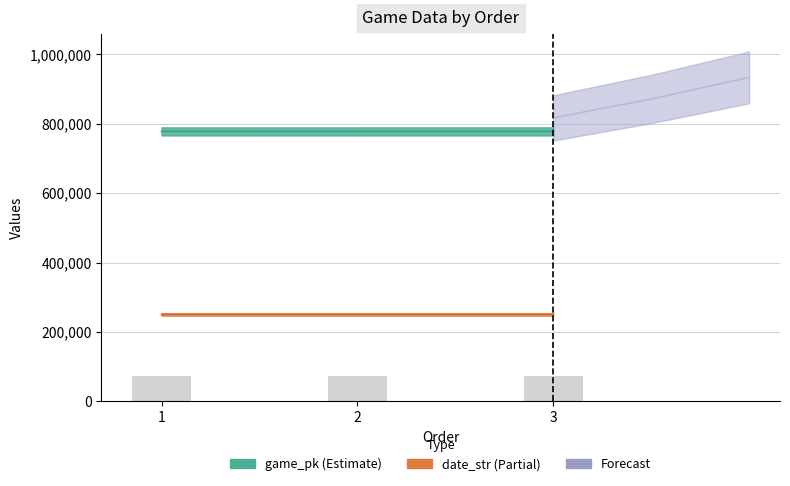

Rank the series at 1 from lowest to highest value.

date_str, game_pk